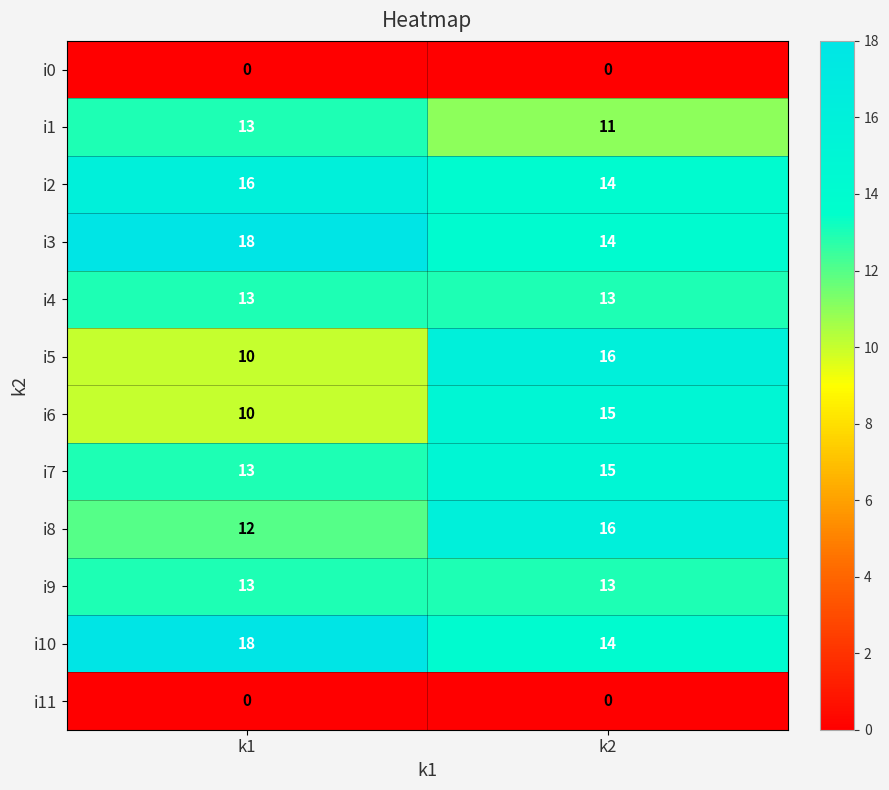

Reading left to right, list all the values displayed in this chart.

i0: k1=0	k2=0
i1: k1=13	k2=11
i2: k1=16	k2=14
i3: k1=18	k2=14
i4: k1=13	k2=13
i5: k1=10	k2=16
i6: k1=10	k2=15
i7: k1=13	k2=15
i8: k1=12	k2=16
i9: k1=13	k2=13
i10: k1=18	k2=14
i11: k1=0	k2=0